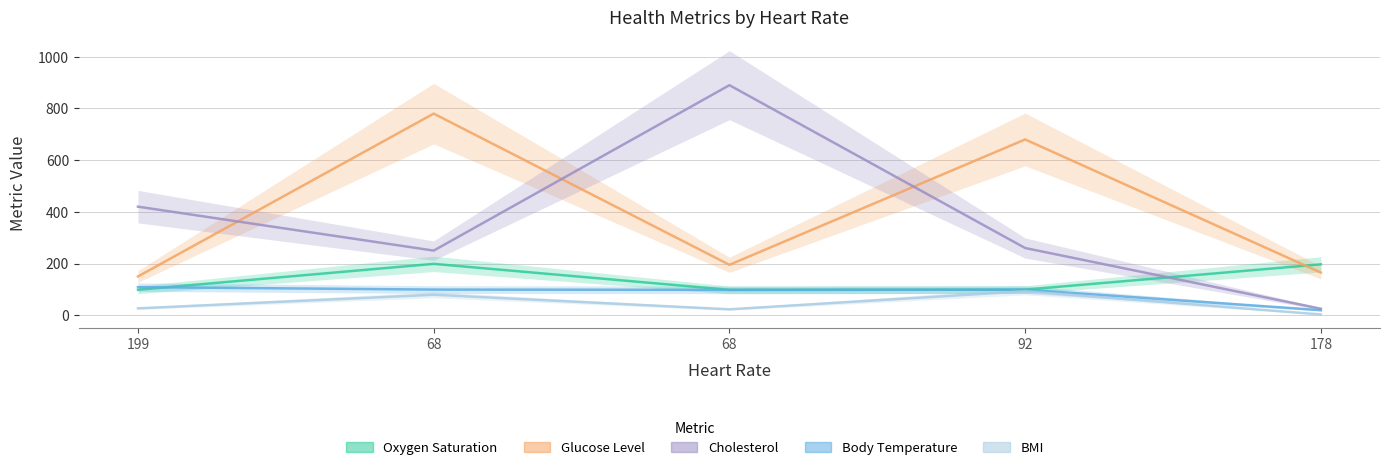

At which category does Cholesterol reach its first local valley?

68